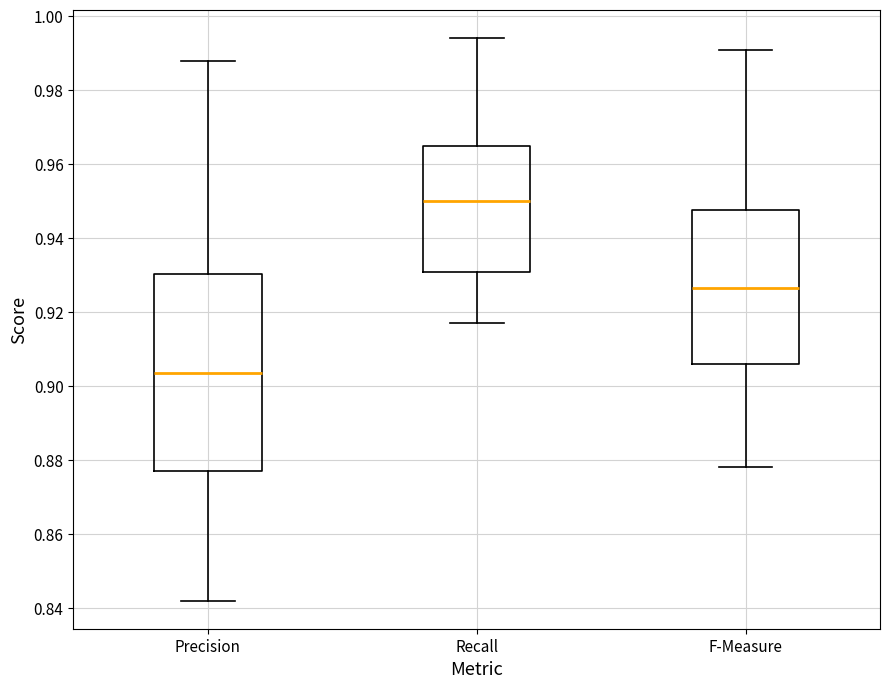

Which box is the tallest, from its lower edge to its upper edge?

Precision